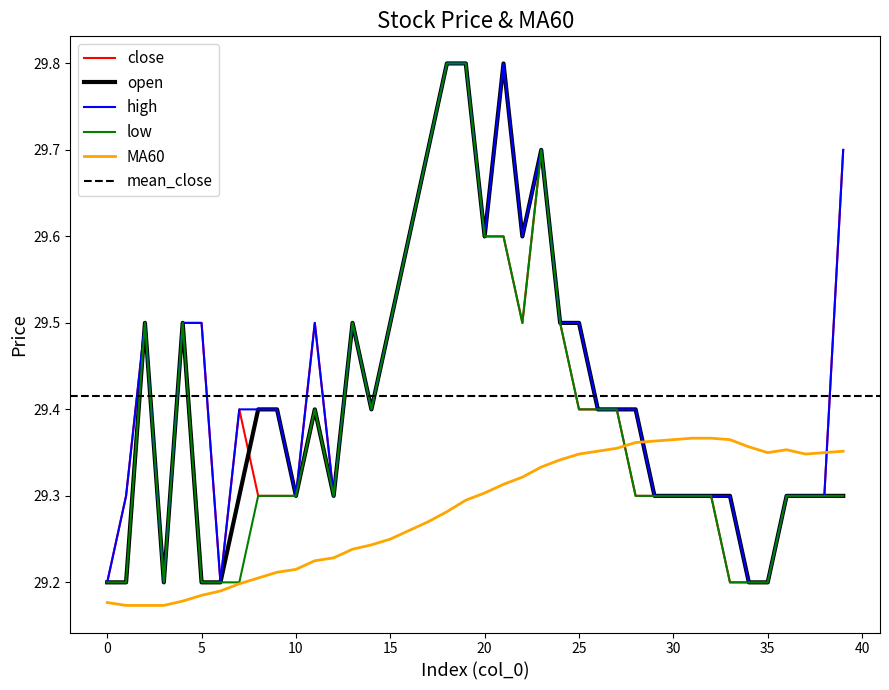

The value of MA60 at 14 is 15.8. True or false?

False